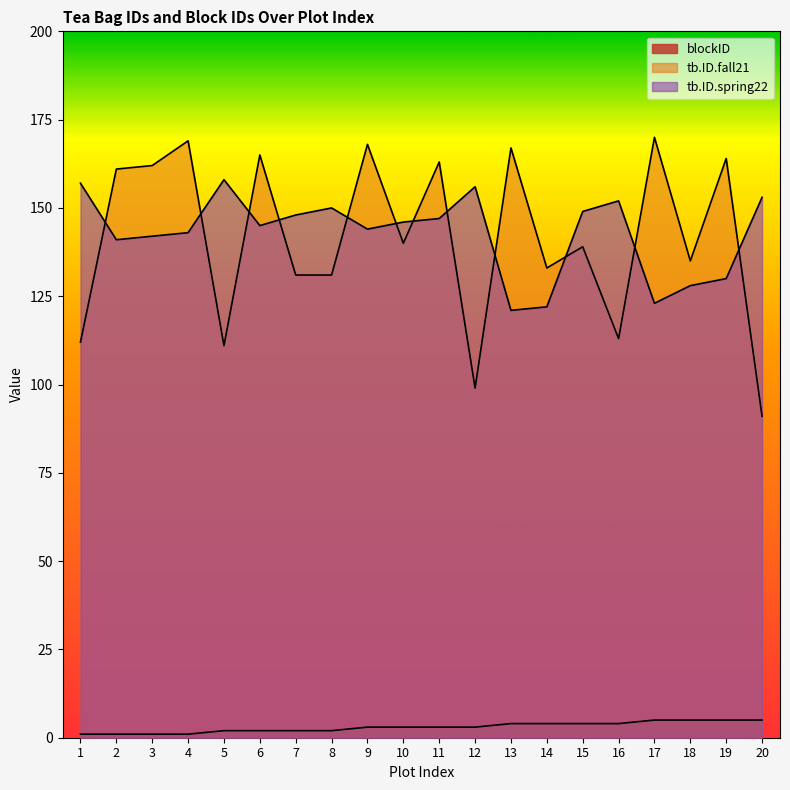

What is the smallest value displayed?

1